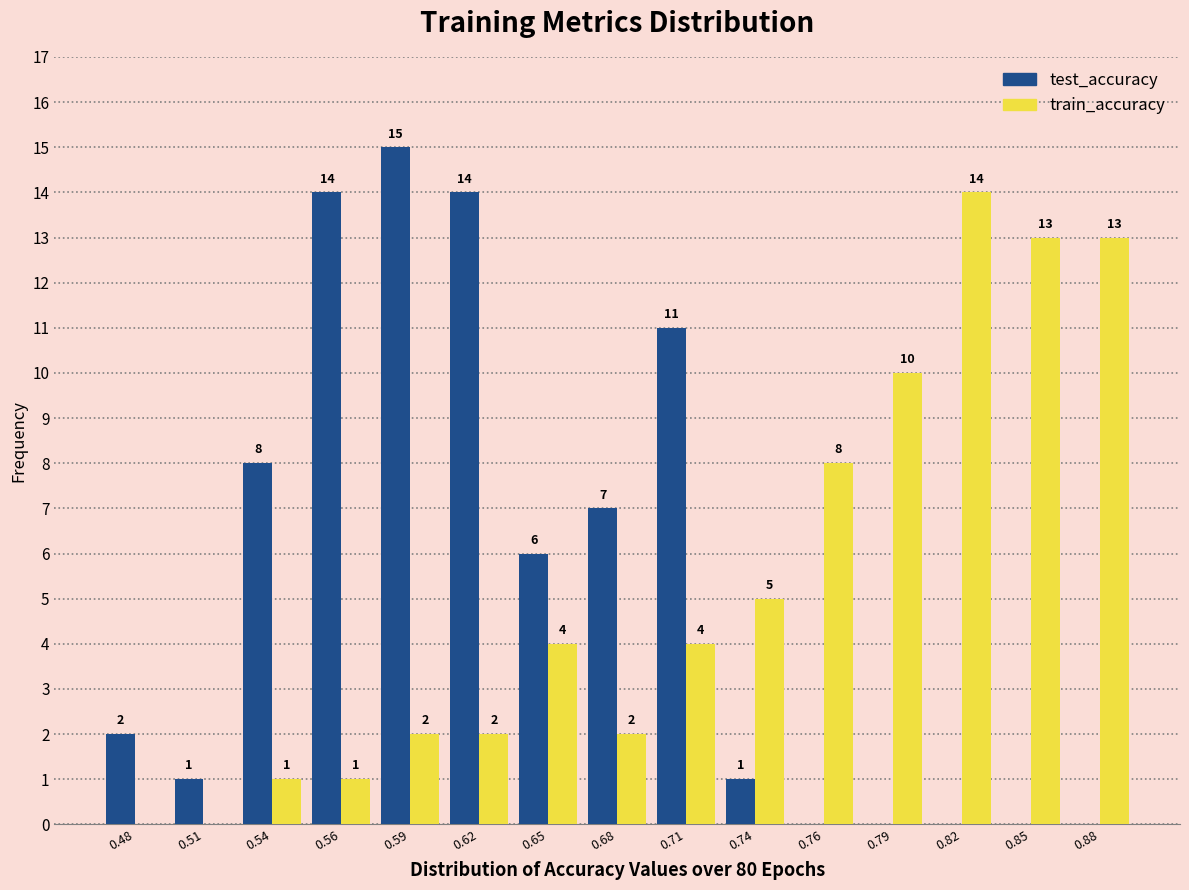

Reading left to right, list all the values displayed in this chart.

test_accuracy: 0.48=2	0.51=1	0.54=8	0.56=14	0.59=15	0.62=14	0.65=6	0.68=7	0.71=11	0.74=1	0.76=0	0.79=0	0.82=0	0.85=0	0.88=0
train_accuracy: 0.48=0	0.51=0	0.54=1	0.56=1	0.59=2	0.62=2	0.65=4	0.68=2	0.71=4	0.74=5	0.76=8	0.79=10	0.82=14	0.85=13	0.88=13